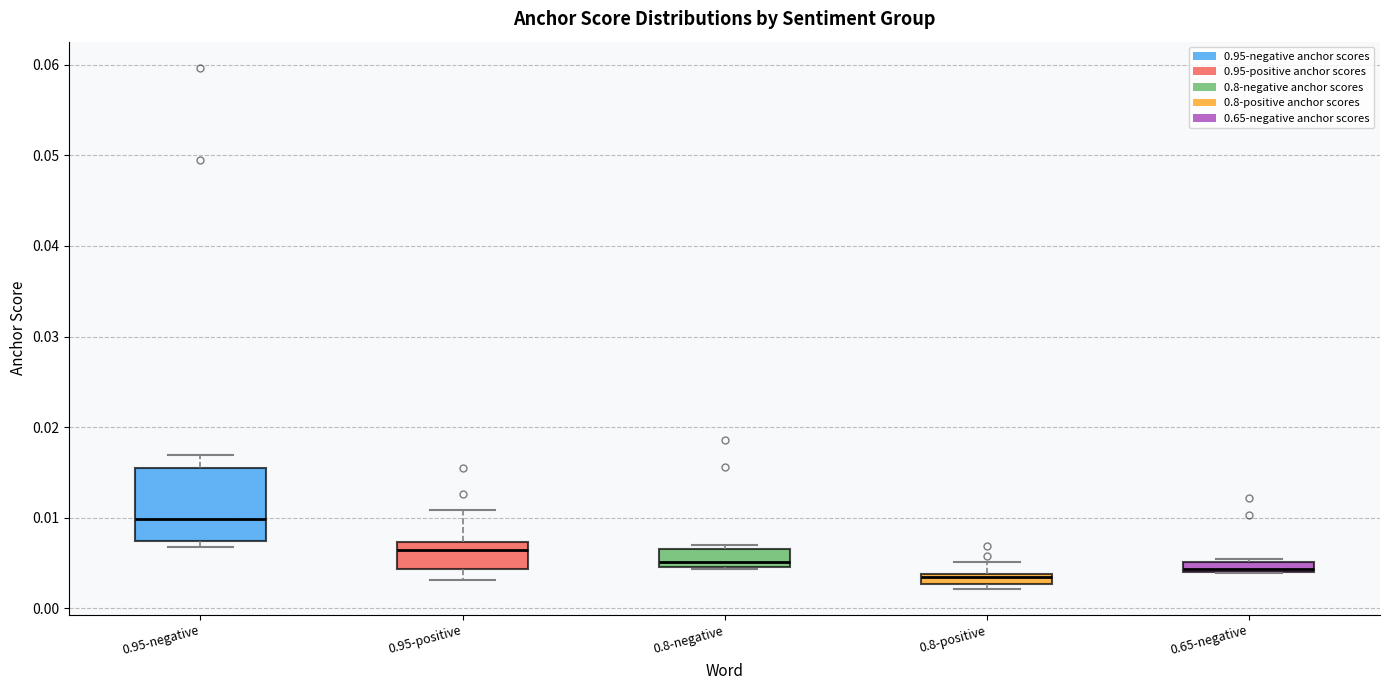

Where is the upper edge of the box for 0.8-positive on the y-axis? The values are not printed on the chart, so give them approximately, as read against the axis.

0.004